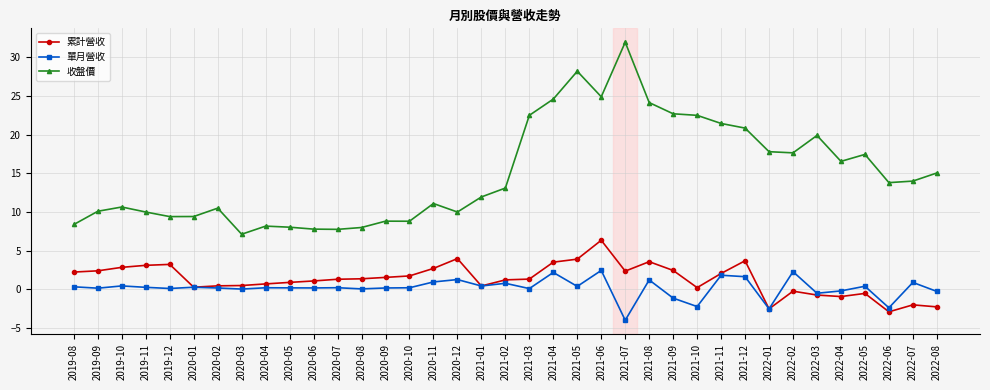

True or false: 單月營收 has more than 2 points higher than both neighbors.

True